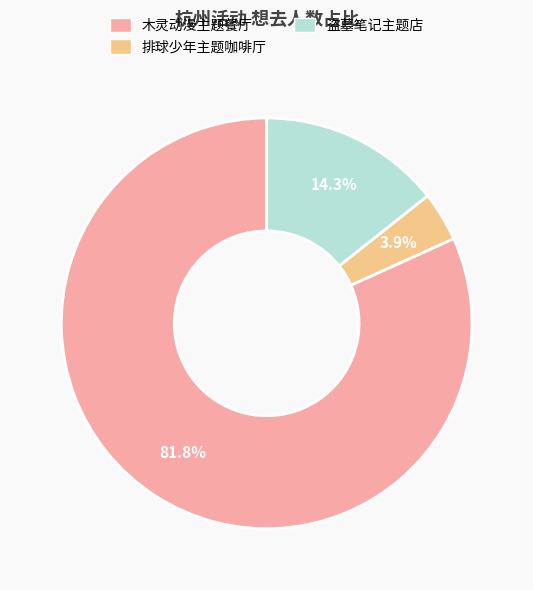

Is there a majority slice in this chart?

Yes